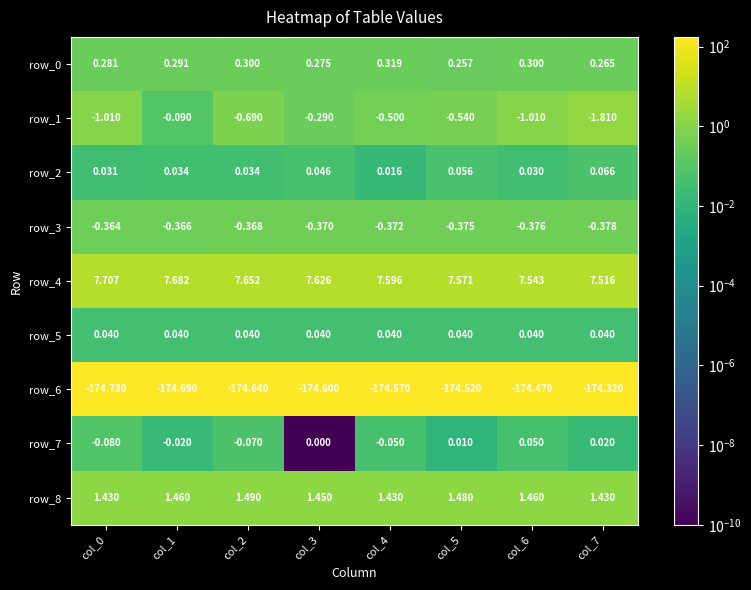

What is the lowest value of the row_4 series?

7.5